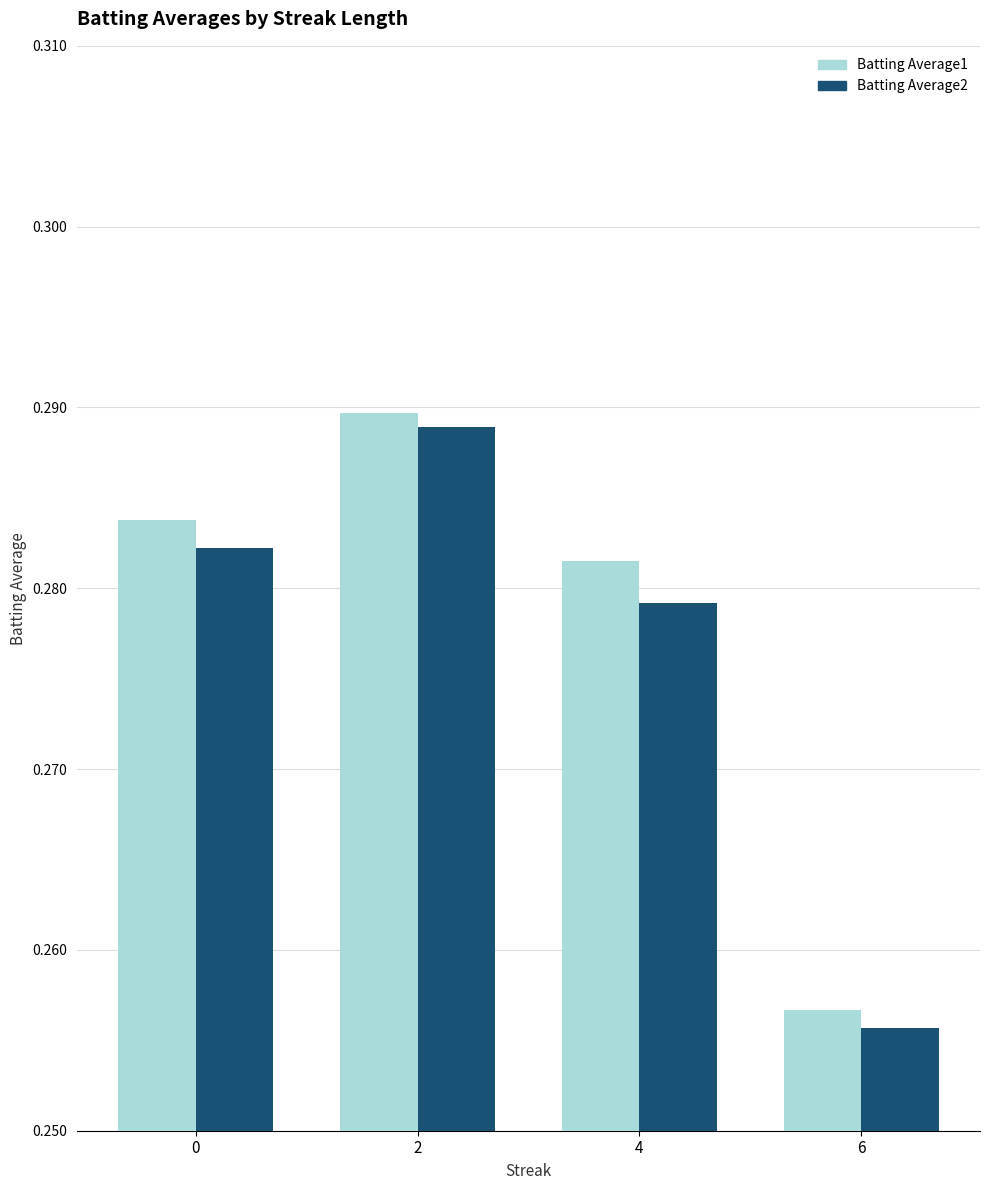

How many bars are there in each group?

2